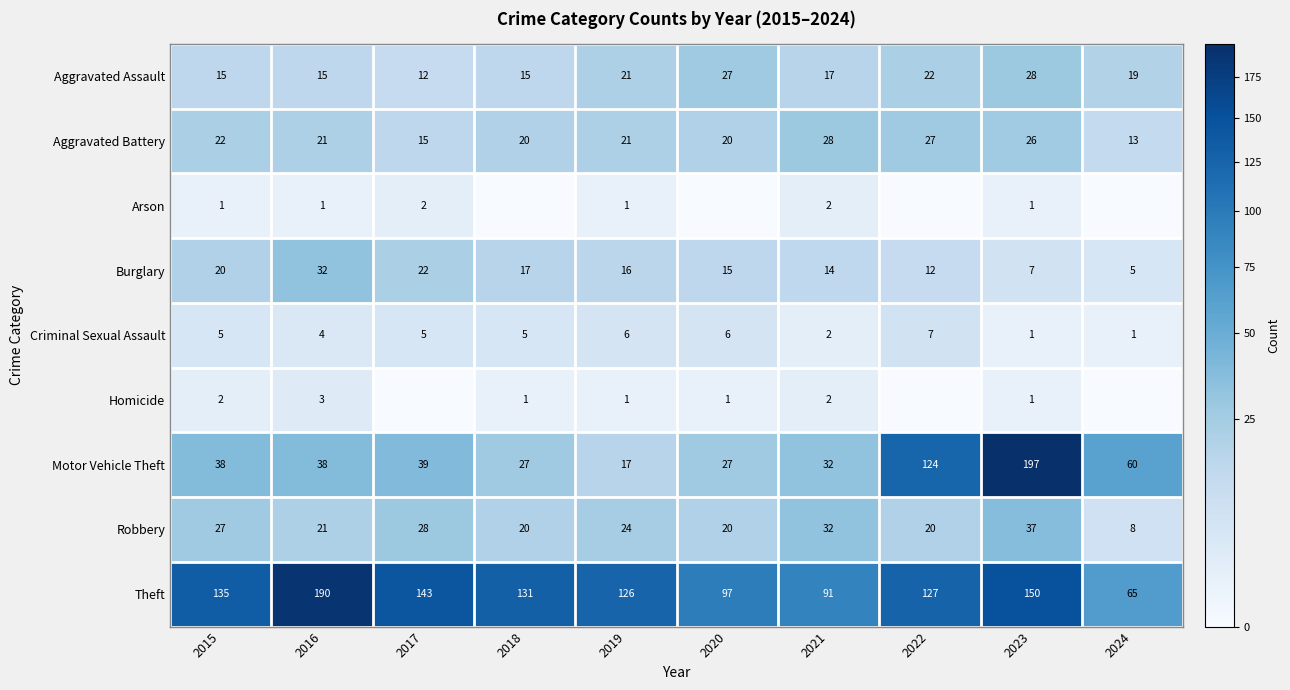

At how many categories does at least one series exceed 53?

10